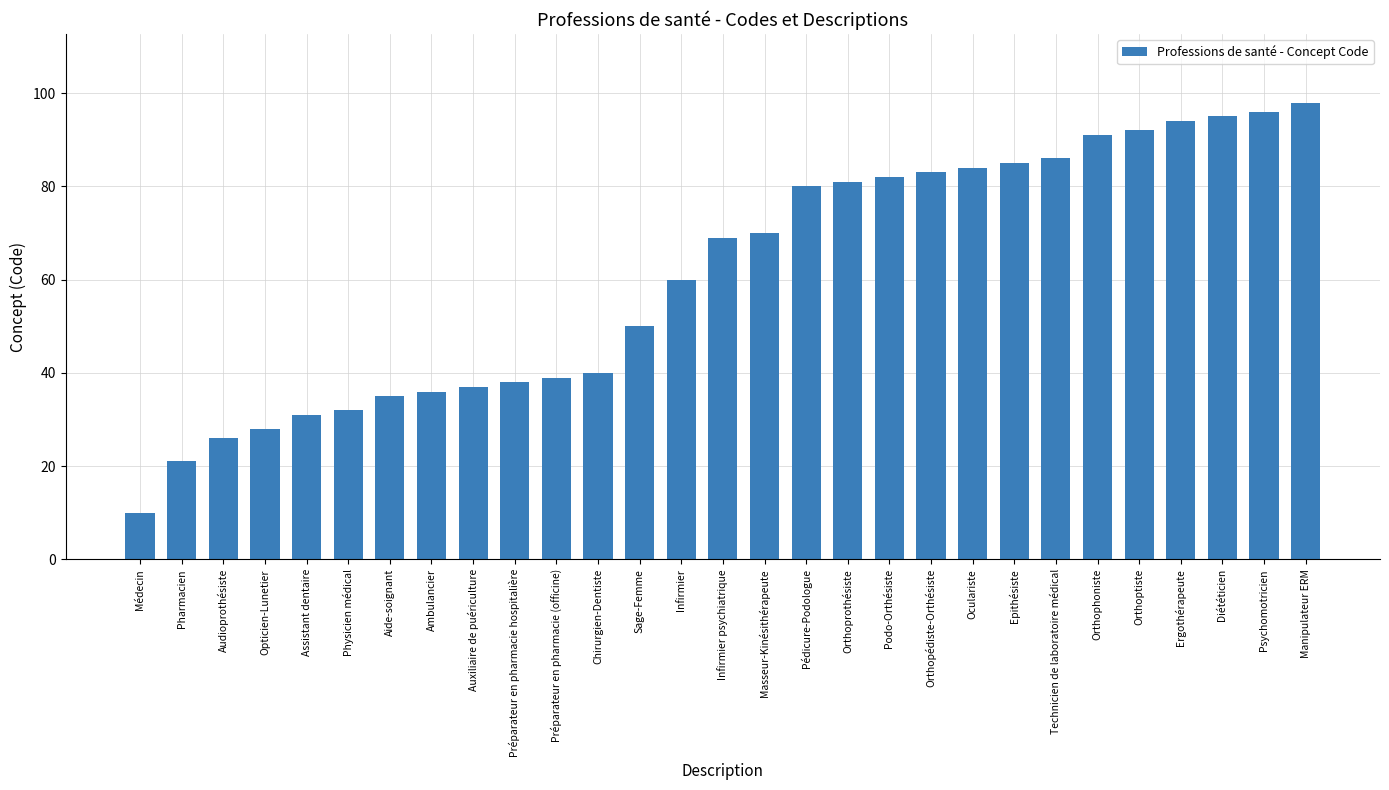

Reading left to right, transcribe all the data shown in this chart.

10	21	26	28	31	32	35	36	37	38	39	40	50	60	69	70	80	81	82	83	84	85	86	91	92	94	95	96	98